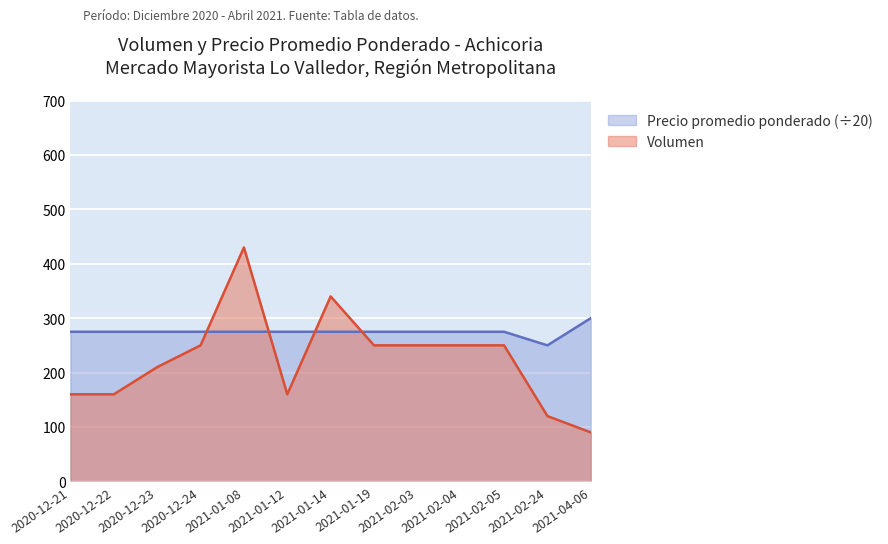

How many categories are shown in the chart?

13